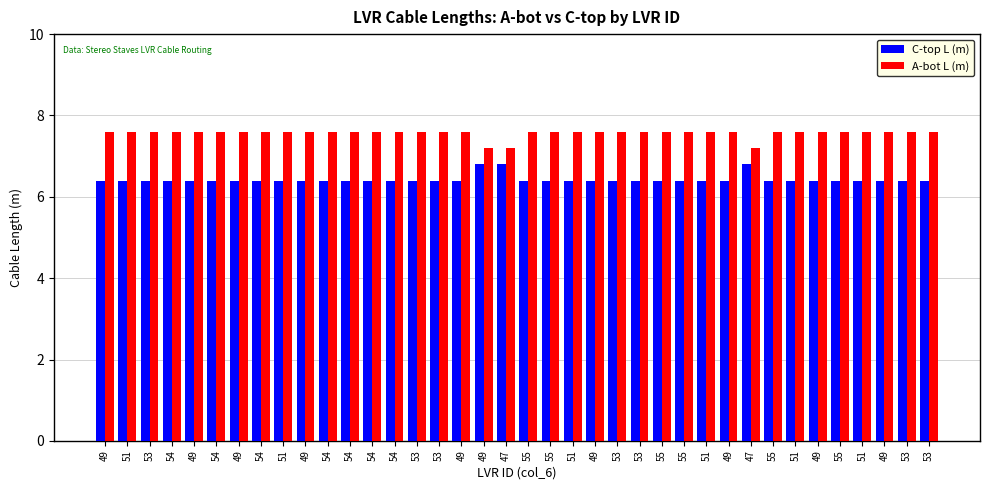

At which label does C-top L (m) reach its peak?

49